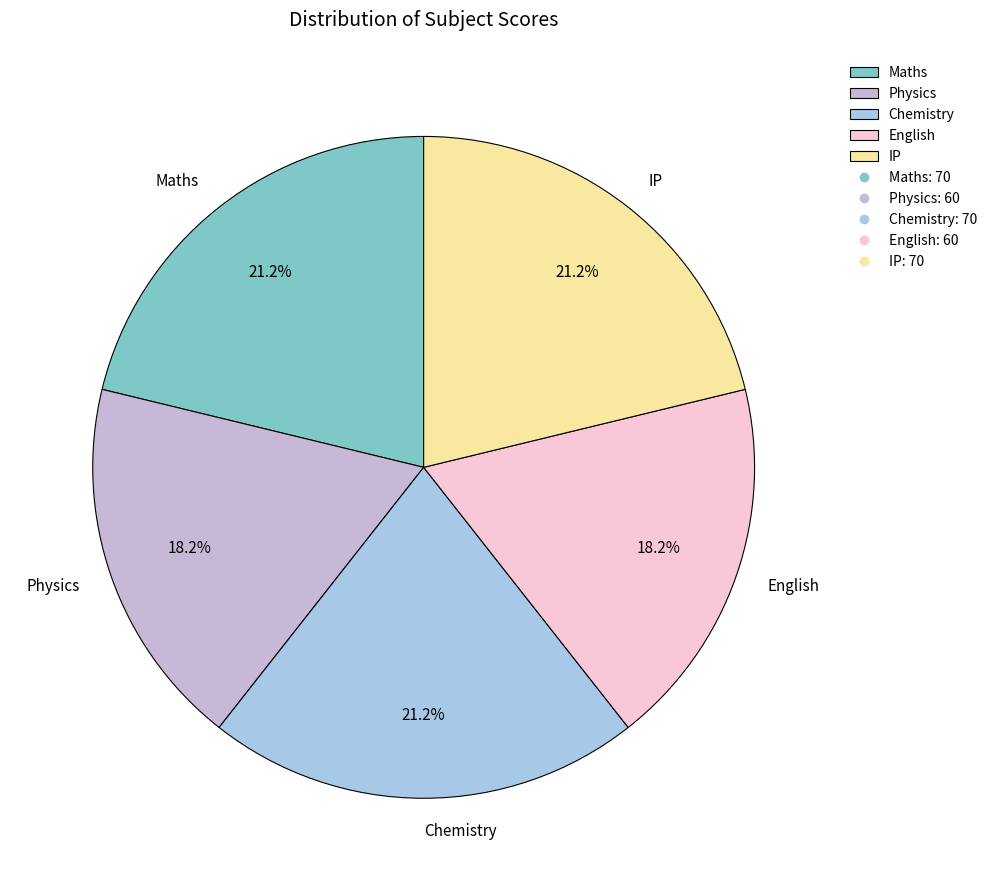

Do IP and English together represent more than half of the pie?

No